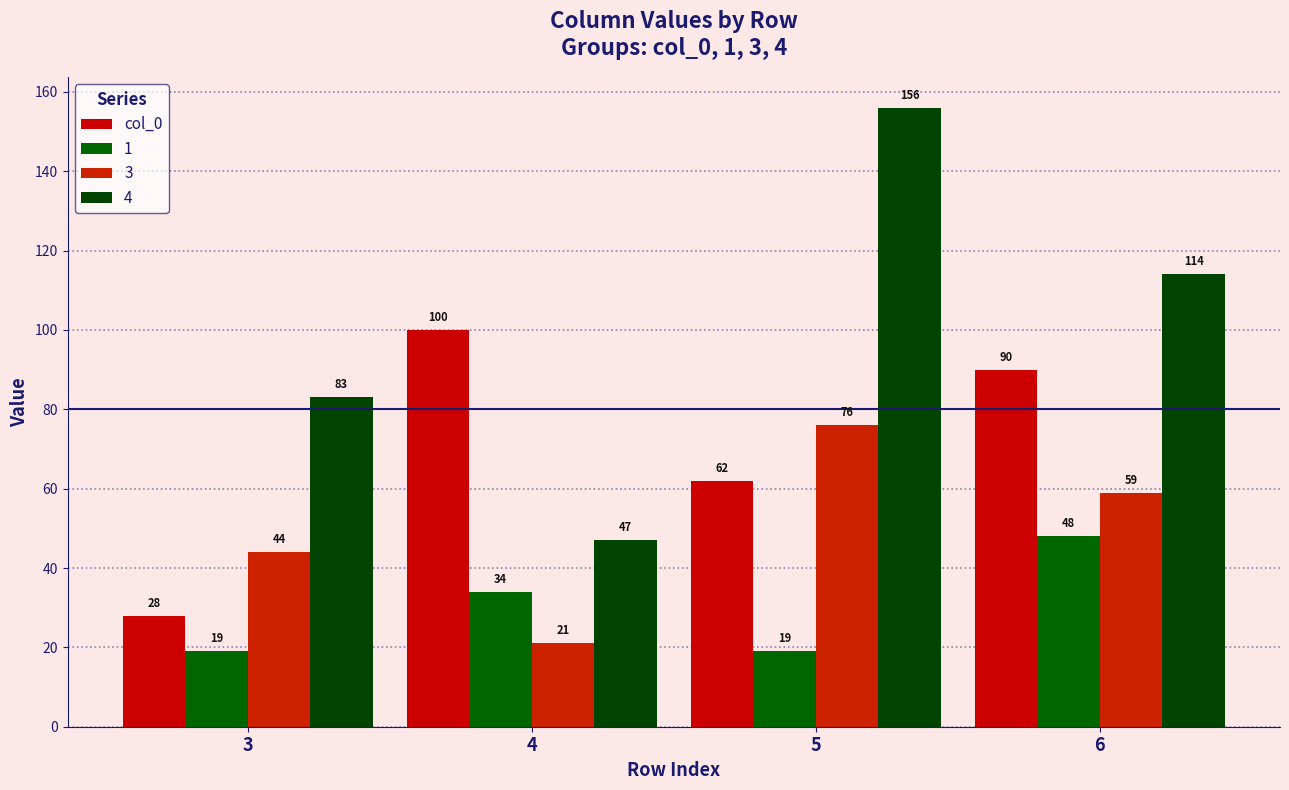

What is the minimum value shown in the chart?

19